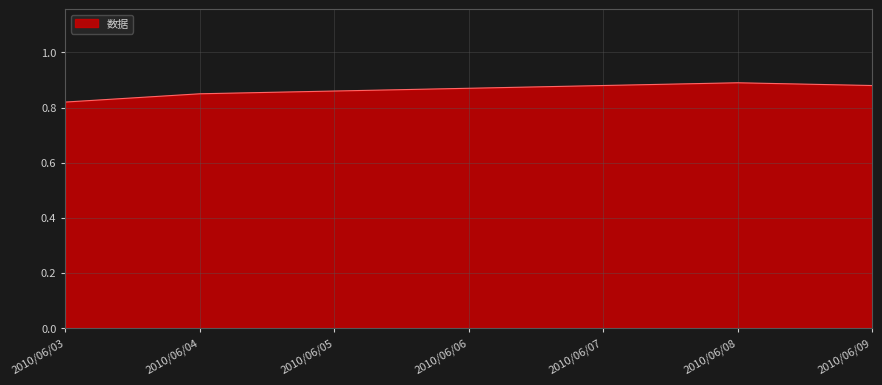

The chart shows a value of 0.2 at 2010/06/03. True or false?

False